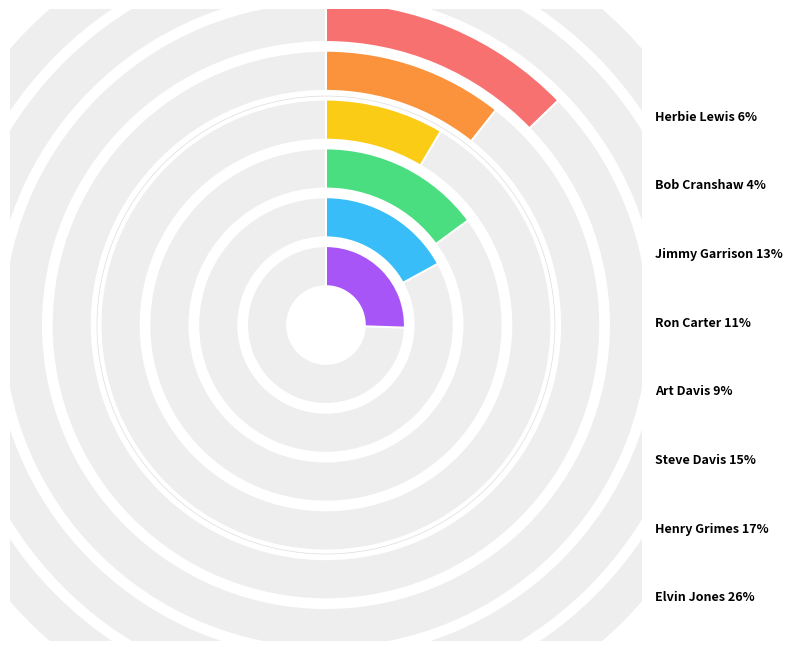

Which category has the biggest portion of the pie?

Elvin Jones